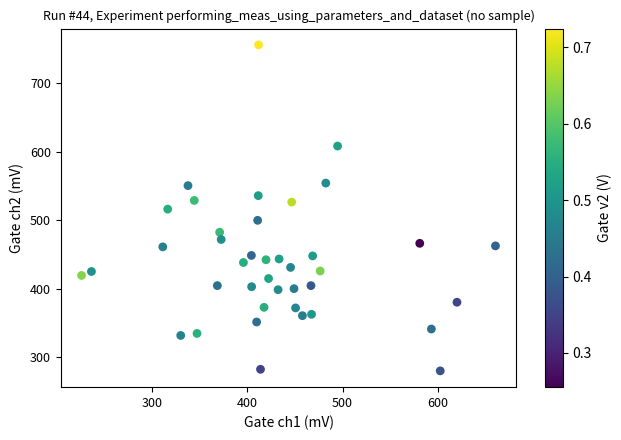

What is the range of Y values (max minus min)?

475.2